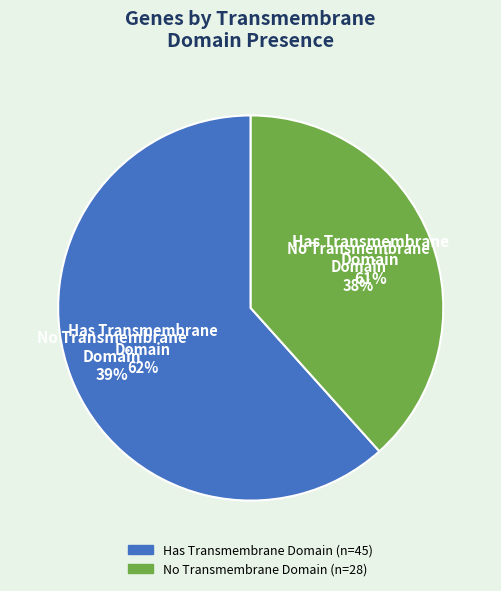

To the nearest percent, what percentage of the pie is False?

38%